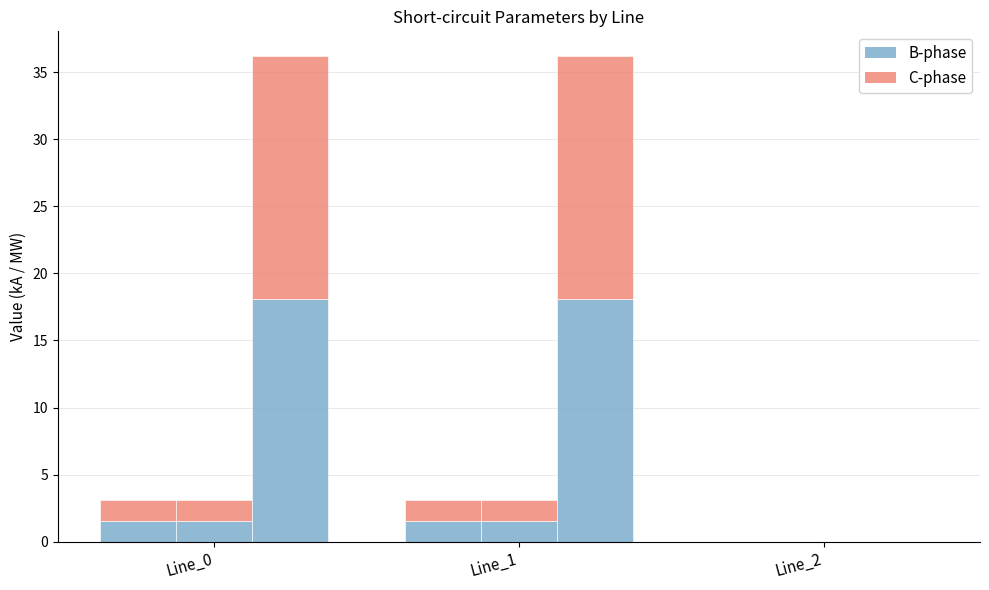

Between Line_0 and Line_2, which series saw the biggest shift?

ikss from (kA) – B-phase